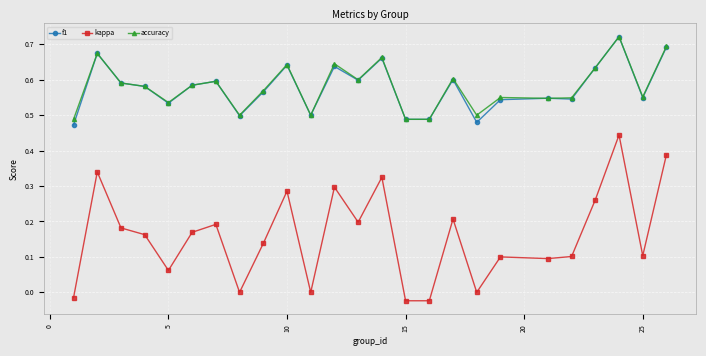

At how many categories does at least one series exceed 0?

25